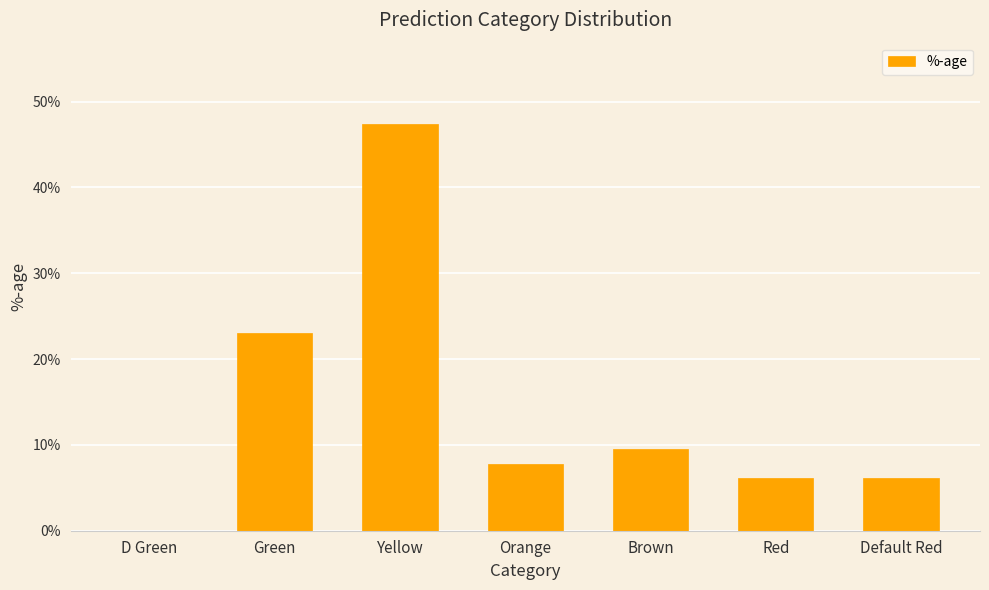

How many series are shown in this chart?

1